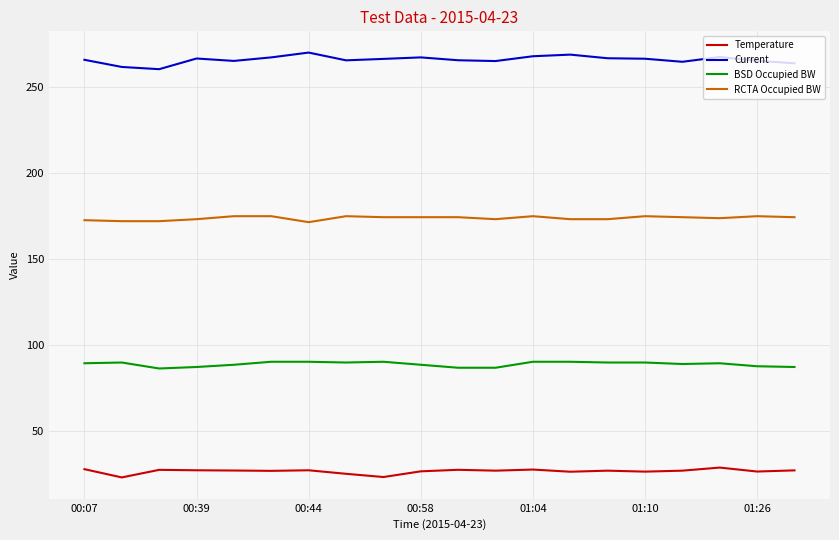

Rank the series by their maximum value, from highest to lowest.

Current, RCTA Occupied BW, BSD Occupied BW, Temperature